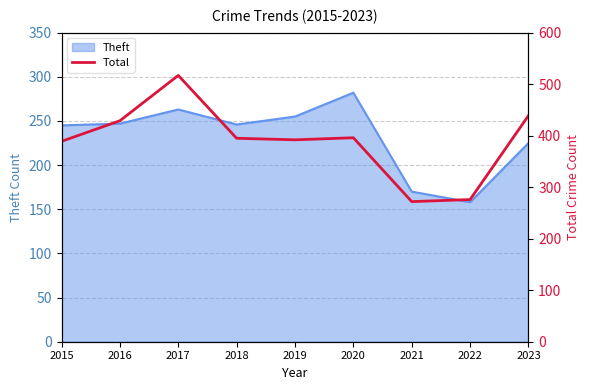

Does the chart have visible grid lines?

Yes